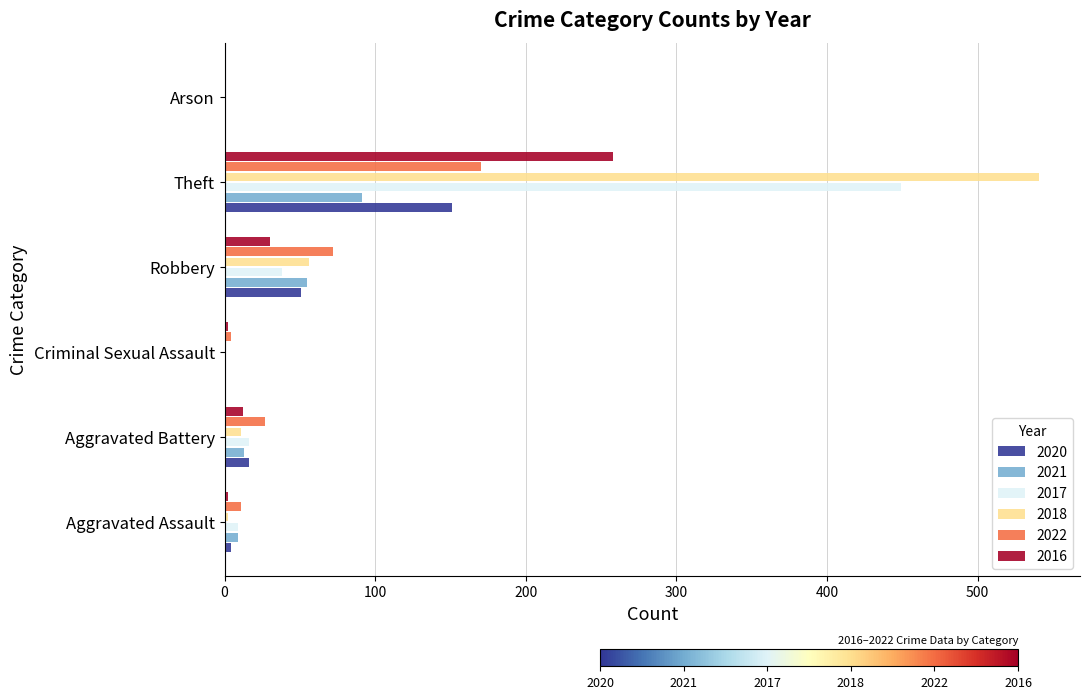

At which category is the sum across all series the highest?

Theft